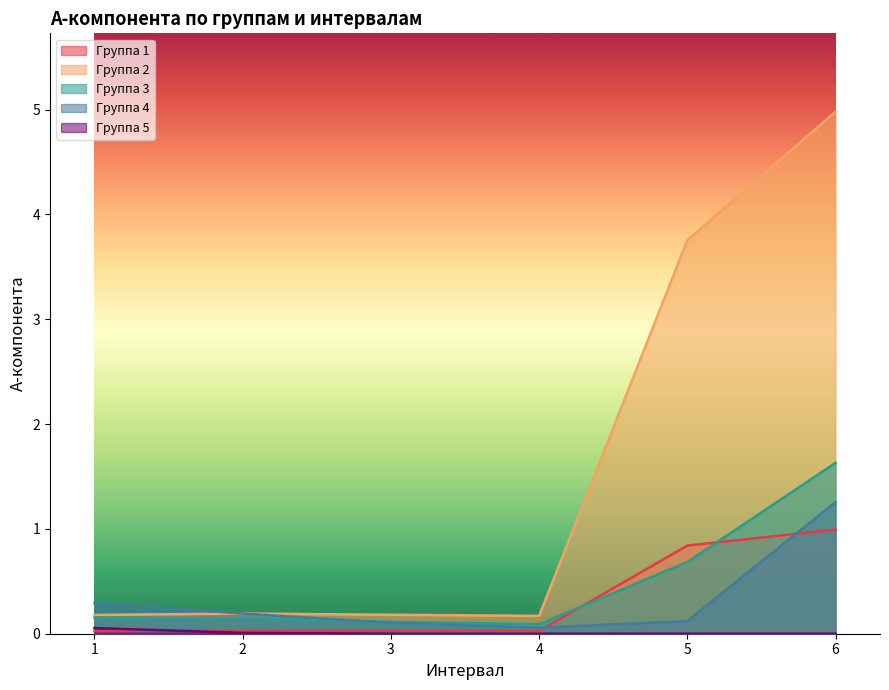

Where is the first local minimum for Группа 1?

4